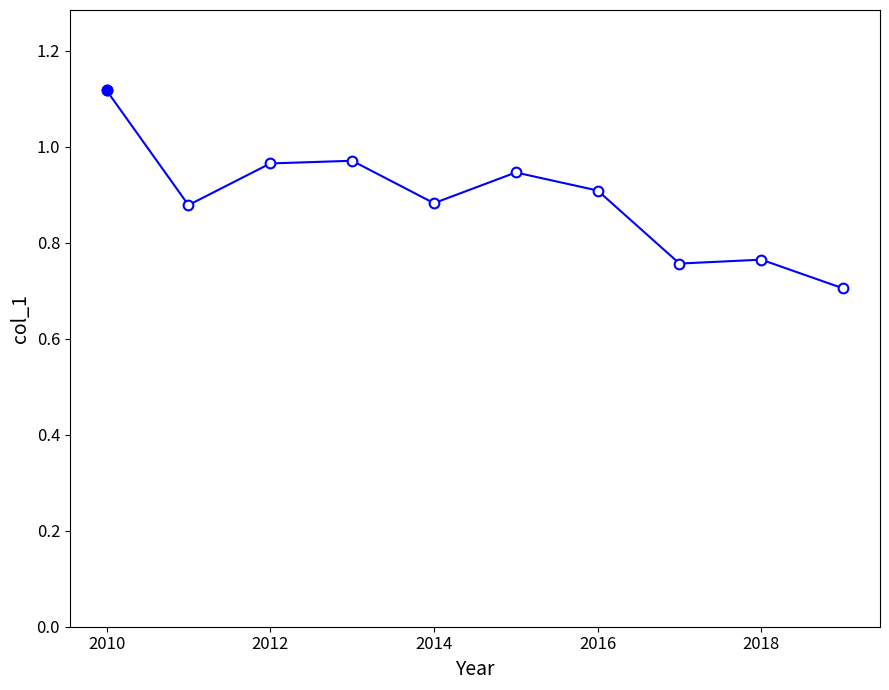

Is this an area chart (filled region under the line)?

No